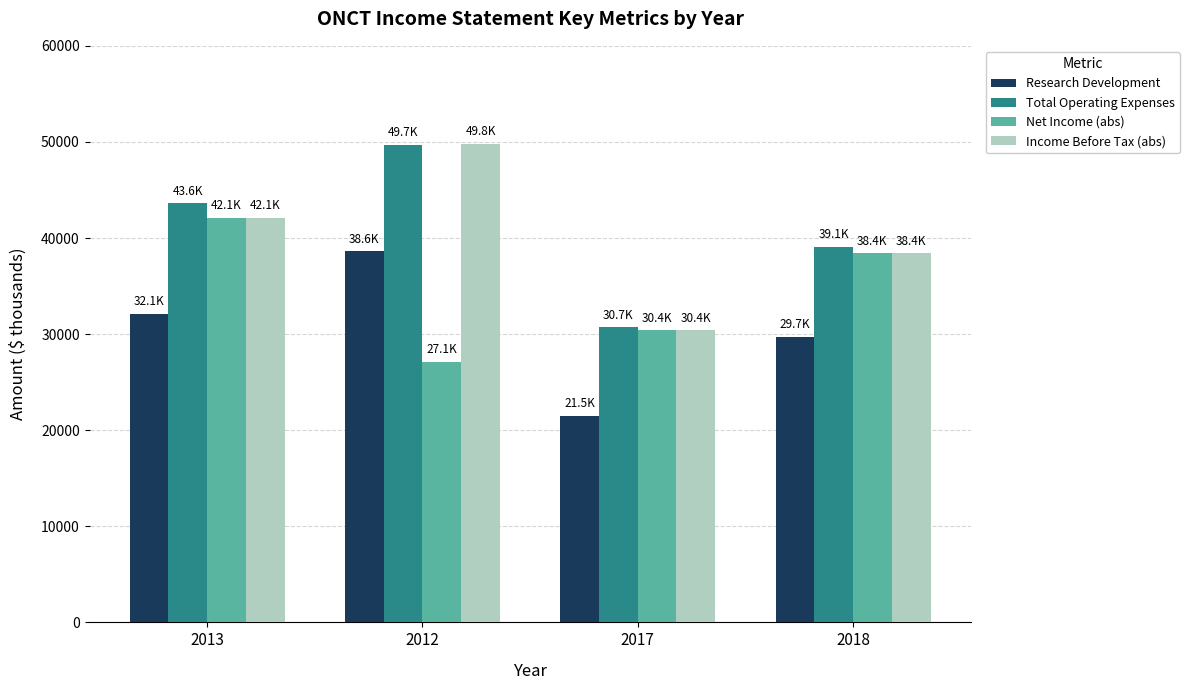

What is the difference between the highest and lowest values at 2017?

9200